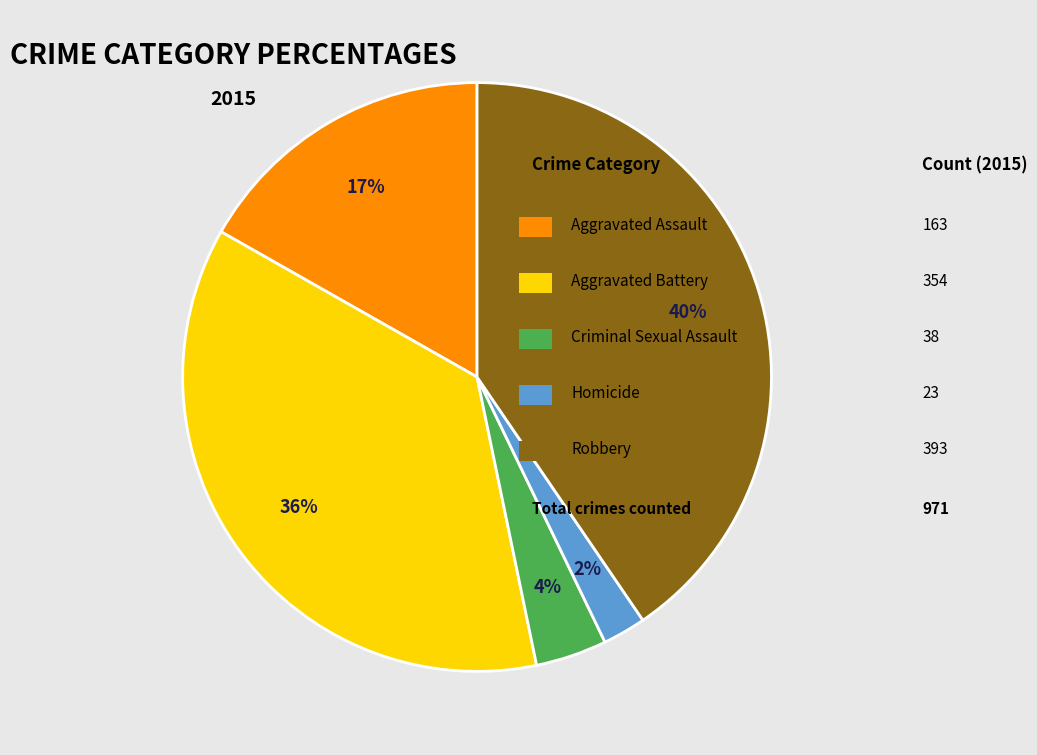

Is there any slice that represents more than half of the pie?

No